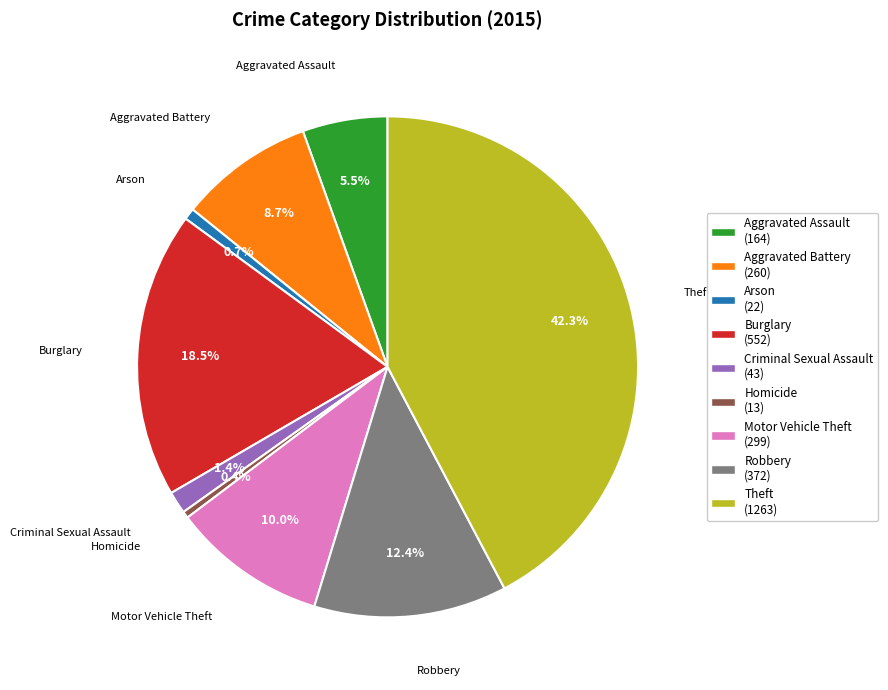

To the nearest percent, what is the combined percentage of Aggravated Battery and Aggravated Assault?

14%